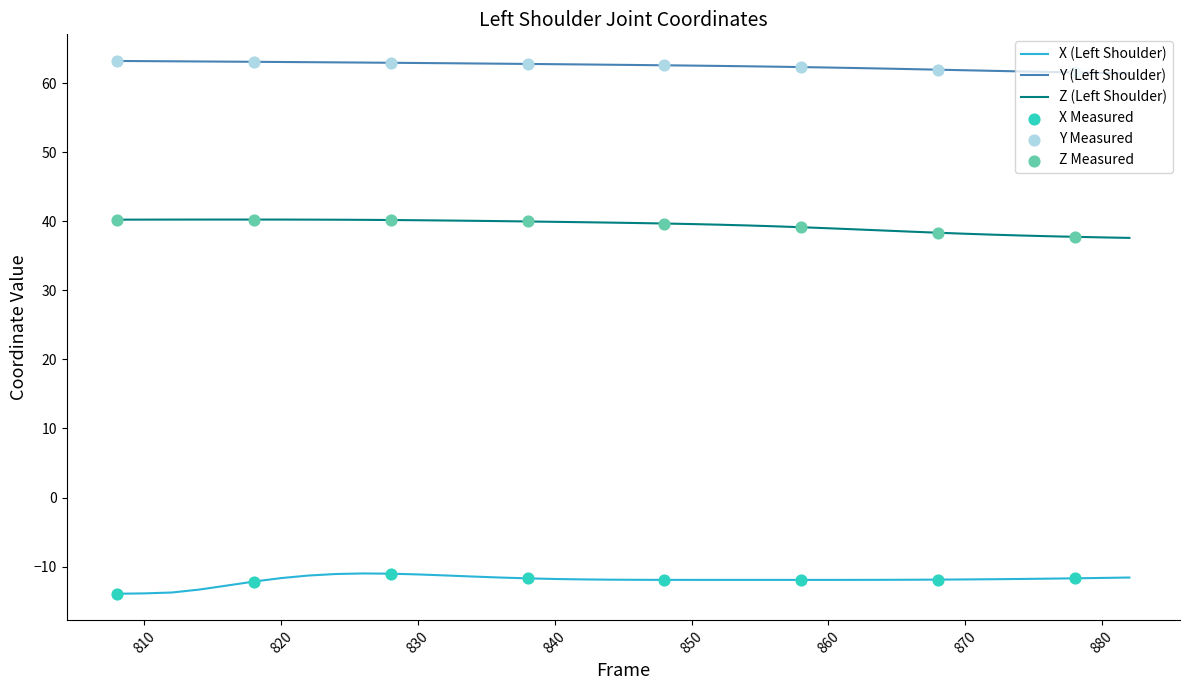

List the series in order of their peak value, lowest first.

X (Left Shoulder), Z (Left Shoulder), Y (Left Shoulder)